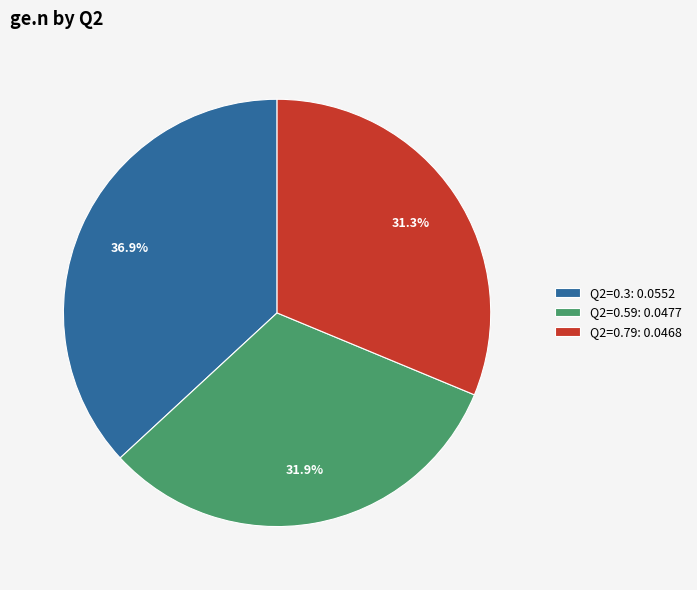

Does Q2=0.3: 0.0552 account for over 50% of the chart?

No